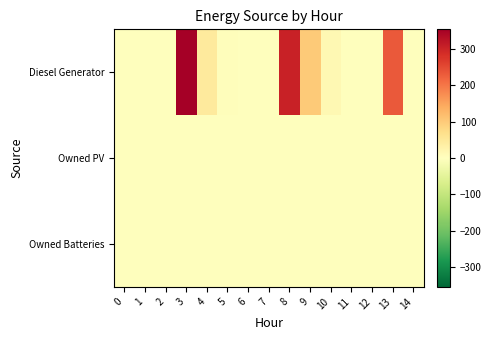

Reading left to right, what are all the values shown in this chart?

Diesel Generator: 0=0	1=0	2=0	3=354	4=46	5=5	6=0	7=0	8=303	9=102	10=15	11=0	12=0	13=235	14=1
Owned PV: 0=0	1=0	2=0	3=0	4=0	5=0	6=0	7=0	8=0	9=0	10=0	11=0	12=0	13=0	14=0
Owned Batteries: 0=0	1=0	2=0	3=0	4=0	5=0	6=0	7=0	8=0	9=0	10=0	11=0	12=0	13=0	14=0